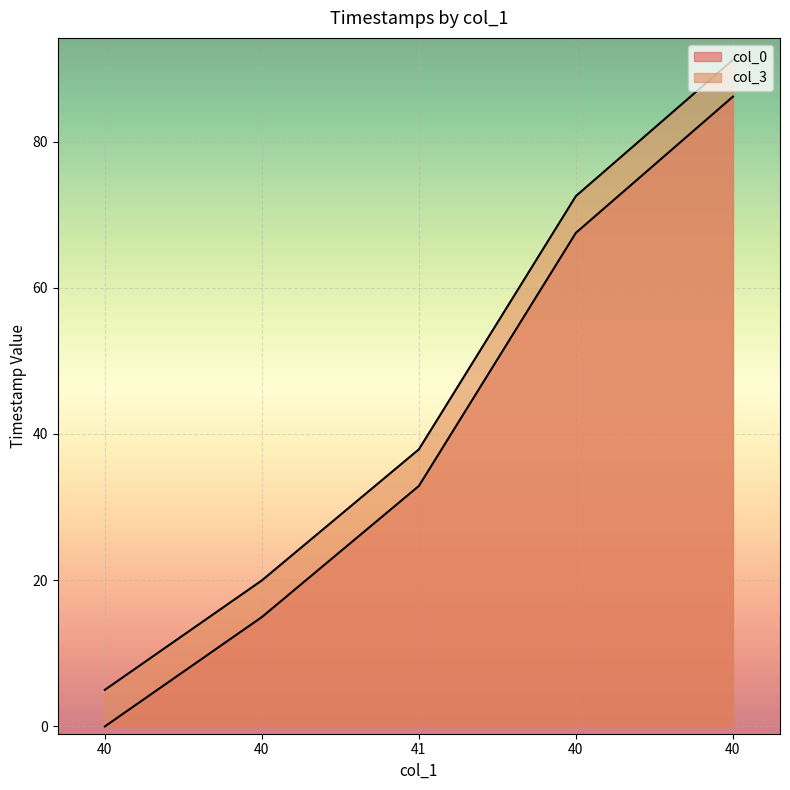

Reading left to right, list all the values displayed in this chart.

col_0: 40=0.0	40=15.0	41=32.9	40=67.5	40=86.1
col_3: 40=5.0	40=20.0	41=37.9	40=72.5	40=91.2